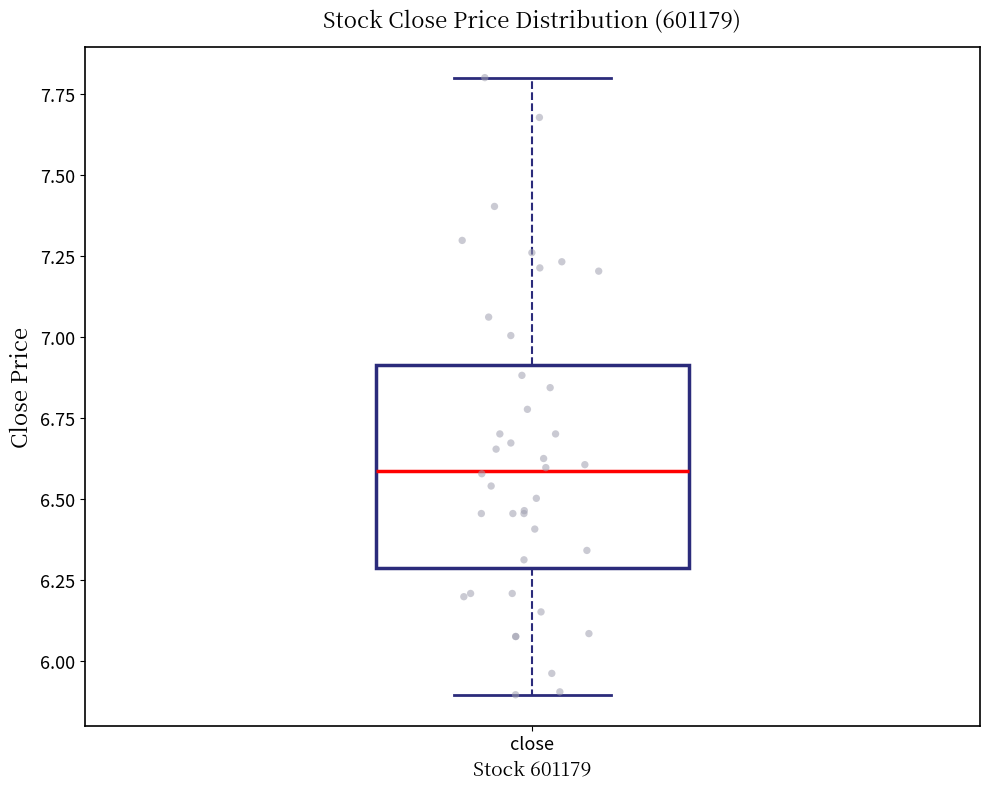

Transcribe this box plot: give where the median line is, the range the box spans, and where the two whiskers end, as read against the y-axis. The values are not printed on the chart, so give them approximately, as read against the axis.

median 6.6, box 6.3 to 6.9, whiskers 5.9 to 7.8